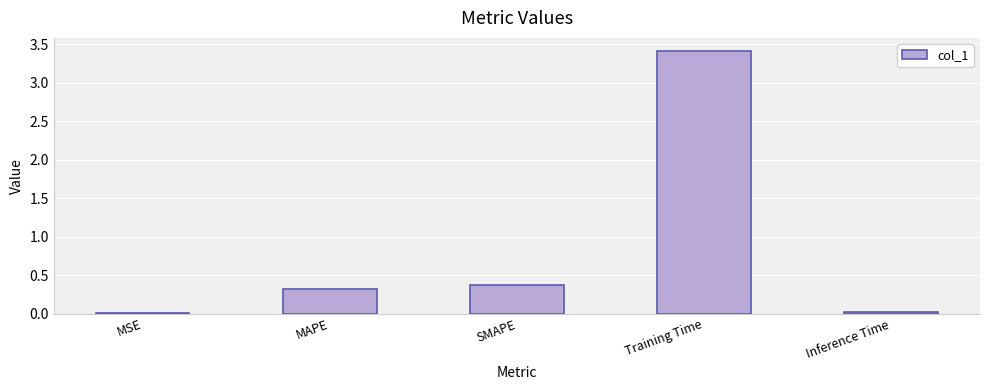

Is it true that the value at MAPE is 0.3?

True